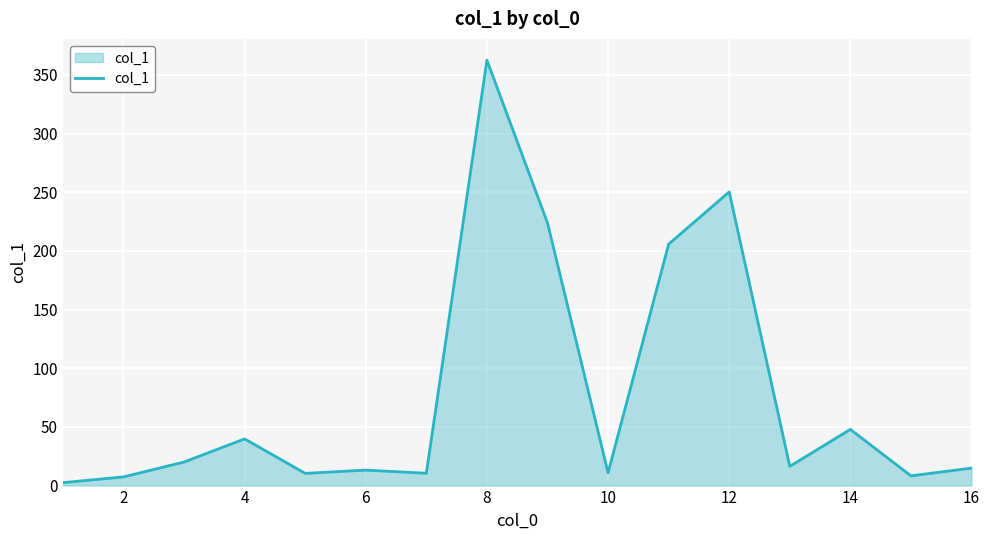

What is the greatest value displayed?

362.6